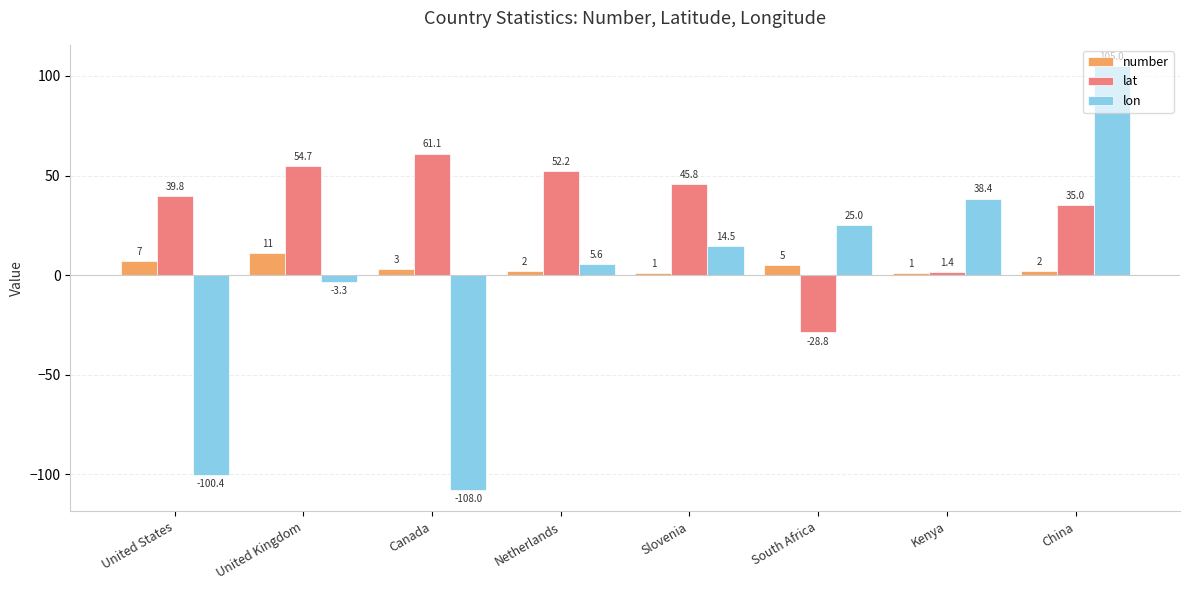

Which series has the largest range (max minus min)?

lon